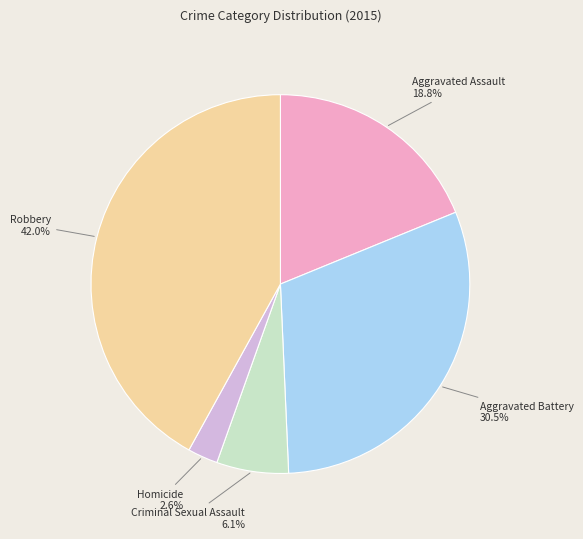

Does any single category account for the majority?

No